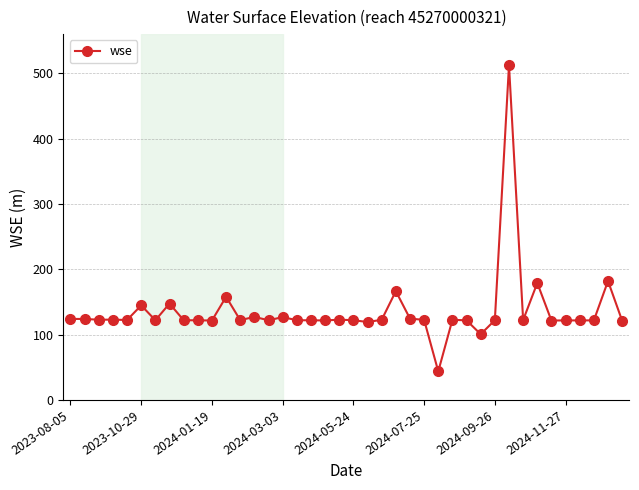

What is the minimum value shown in the chart?

43.7